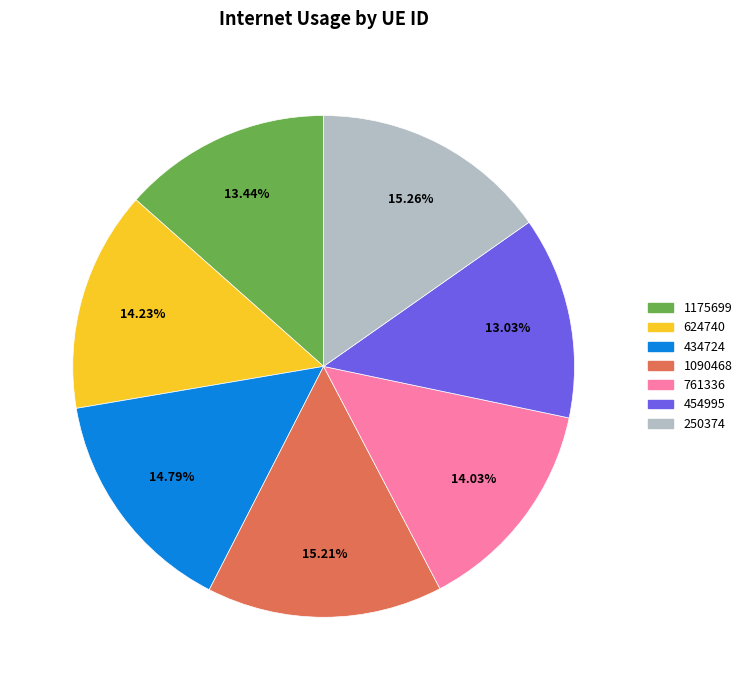

Does 761336 account for over 50% of the chart?

No